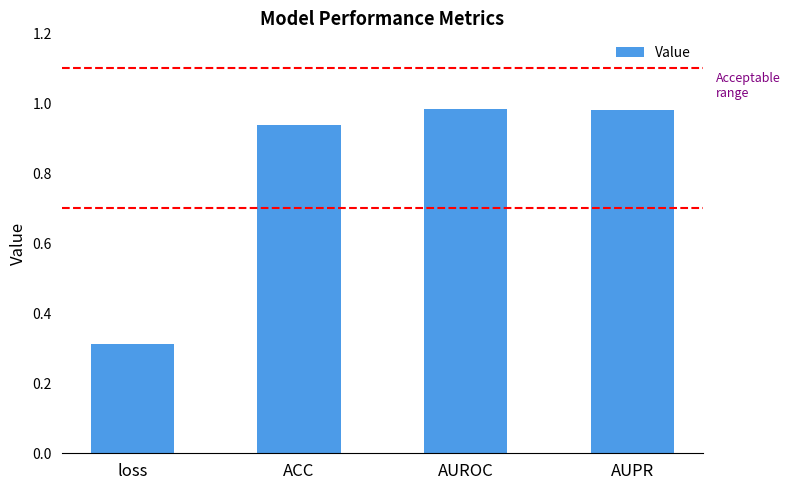

What is the change in value from loss to ACC?

+0.6